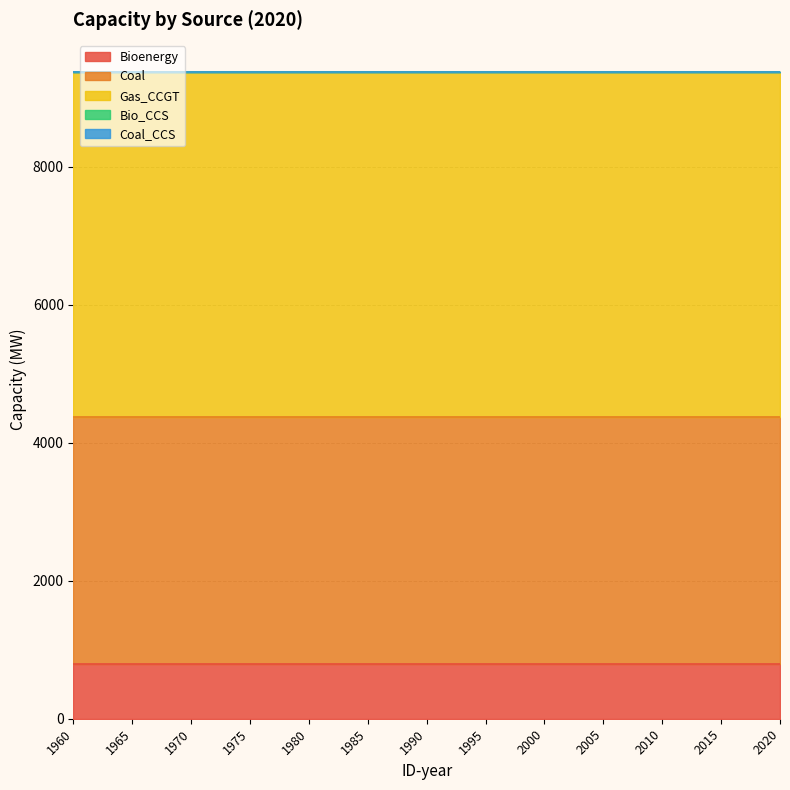

Is it true that Bio_CCS equals 0.0 at 2015?

True